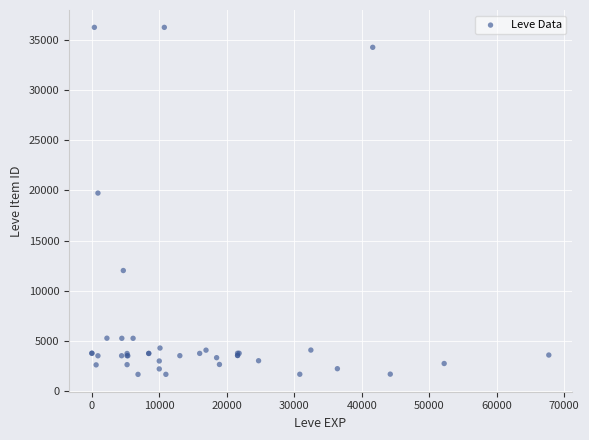

What Y value in the scatter plot is closest to 18967?

19744